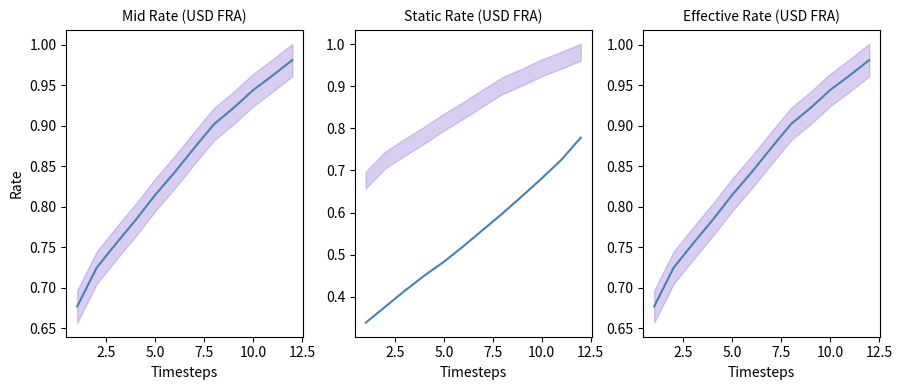

True or false: Static and Mid cross at least once.

False